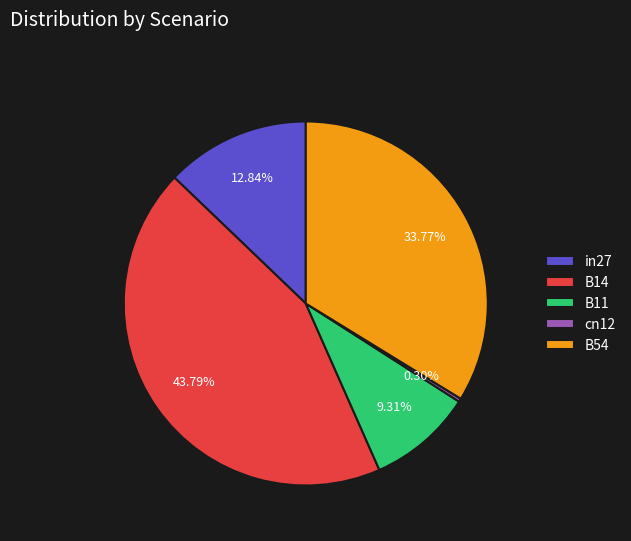

Does any single category account for the majority?

No